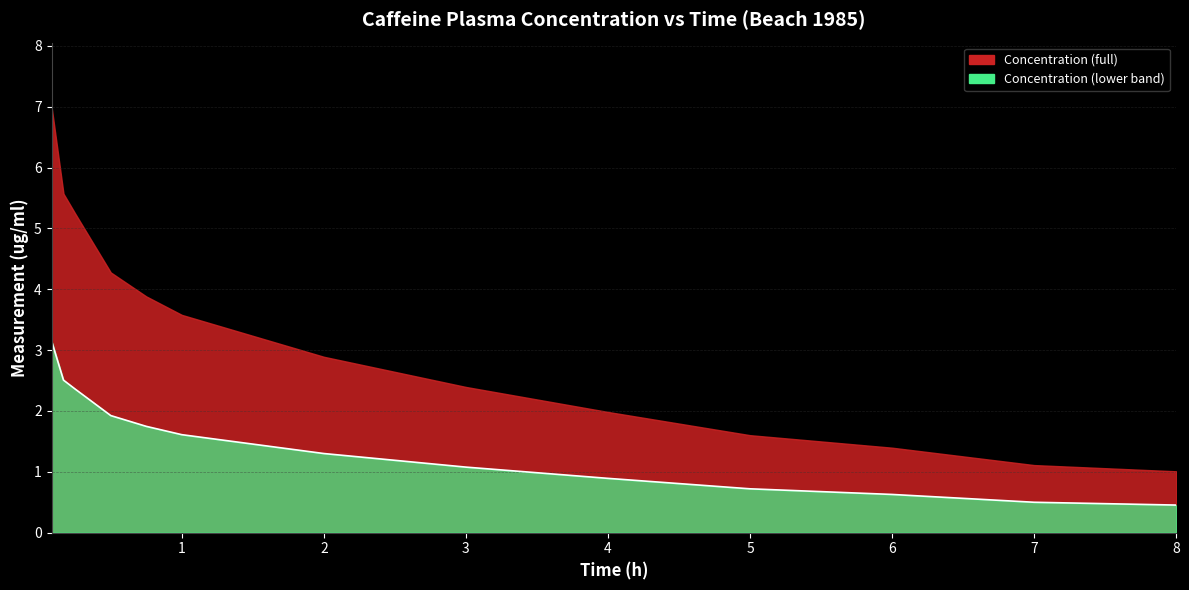

Rank the categories by value from highest to lowest.

0.083, 0.167, 0.25, 0.5, 0.75, 1.0, 2.0, 3.0, 4.0, 5.0, 6.0, 7.0, 8.0